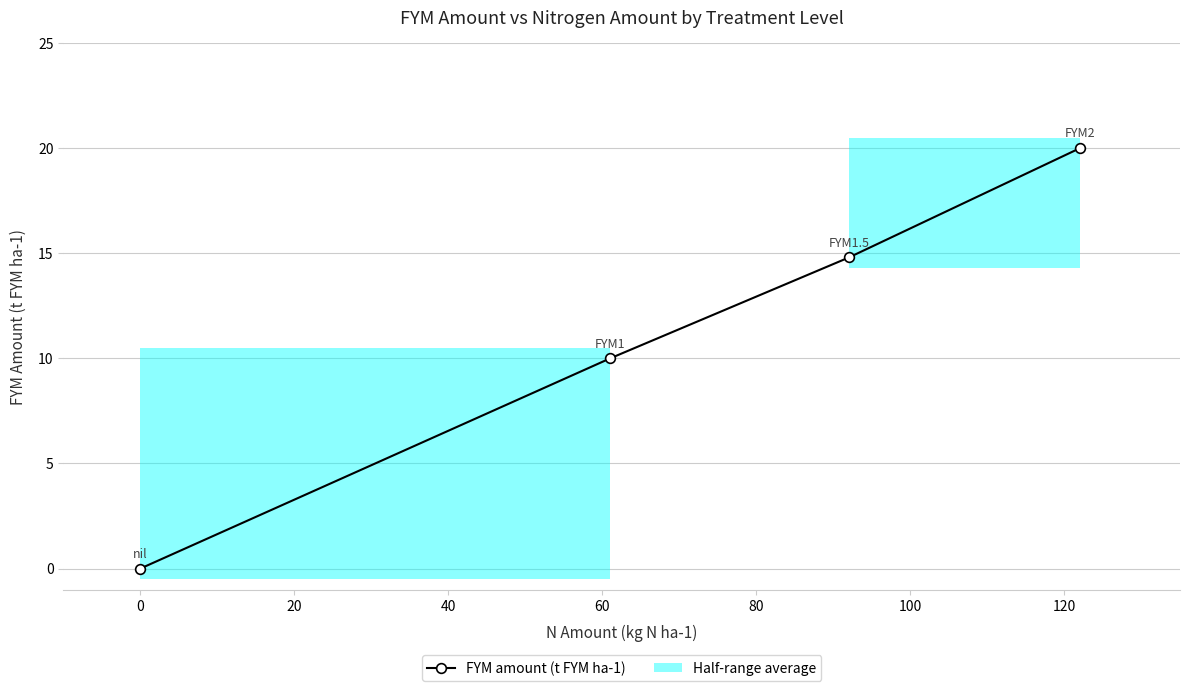

Reading left to right, extract all data points from this chart.

0.0	10.0	14.8	20.0